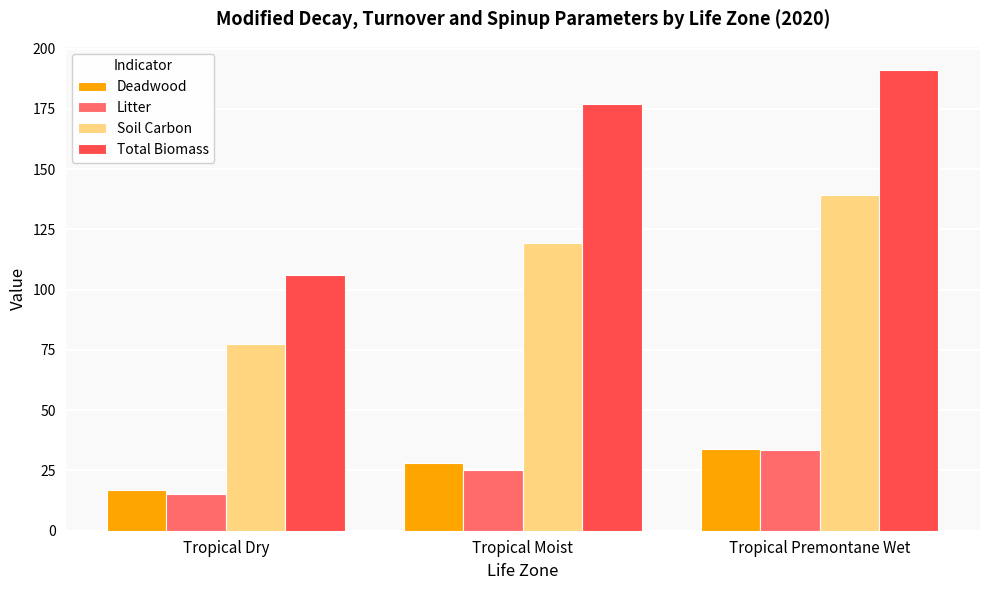

At how many categories does at least one series exceed 134?

2